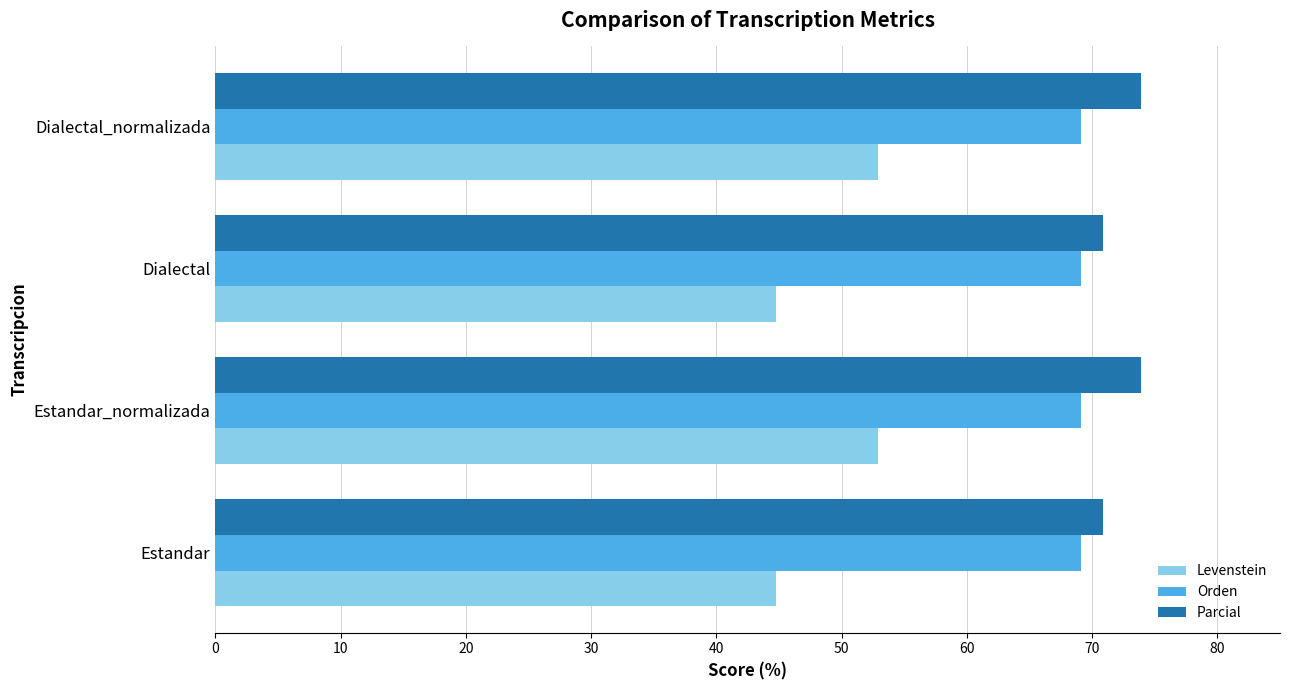

What is the sum of the Levenstein values at Dialectal_normalizada and Estandar?

97.7